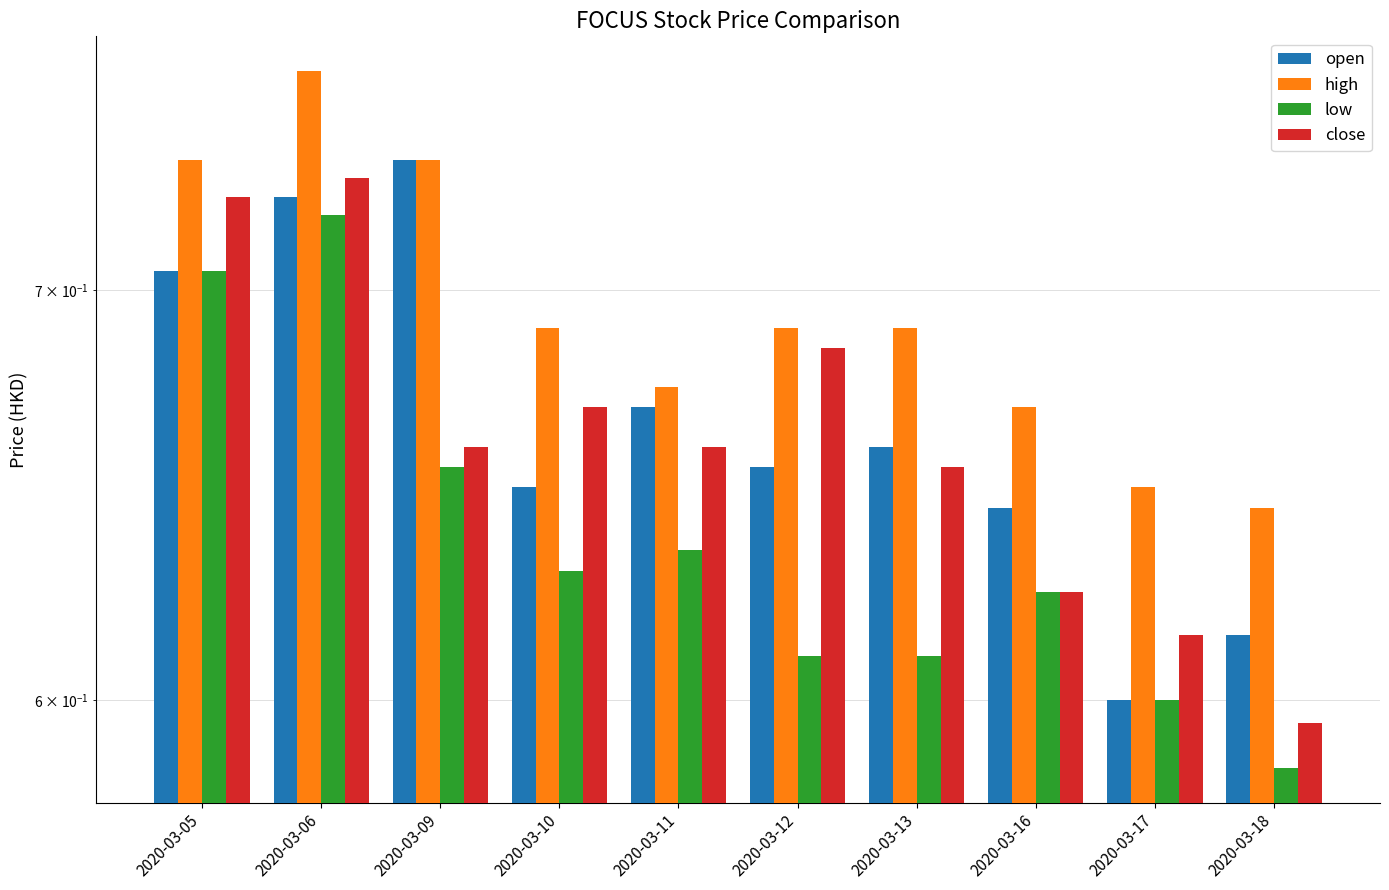

What is the sum of all high values?

6.9